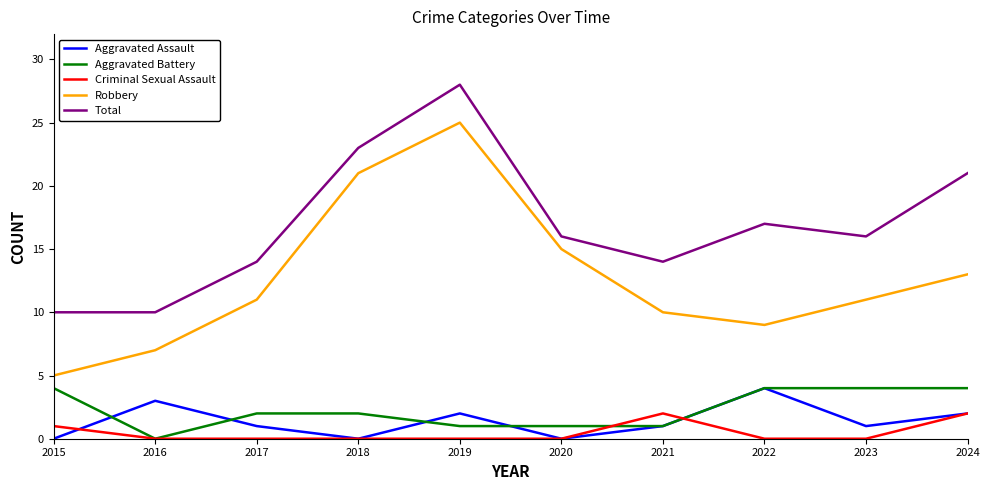

What is the difference between the Total values at 2024 and 2020?

5